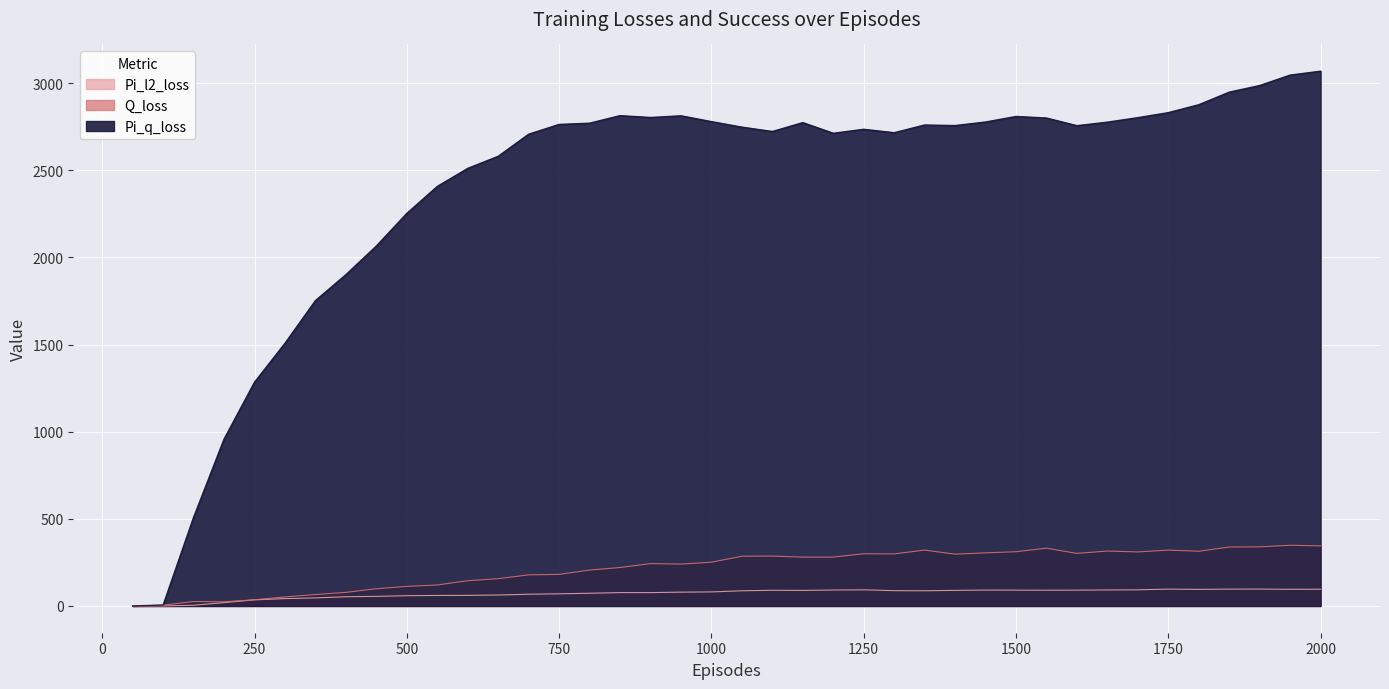

True or false: Pi_q_loss has a value of 815.0 at 1100.

False